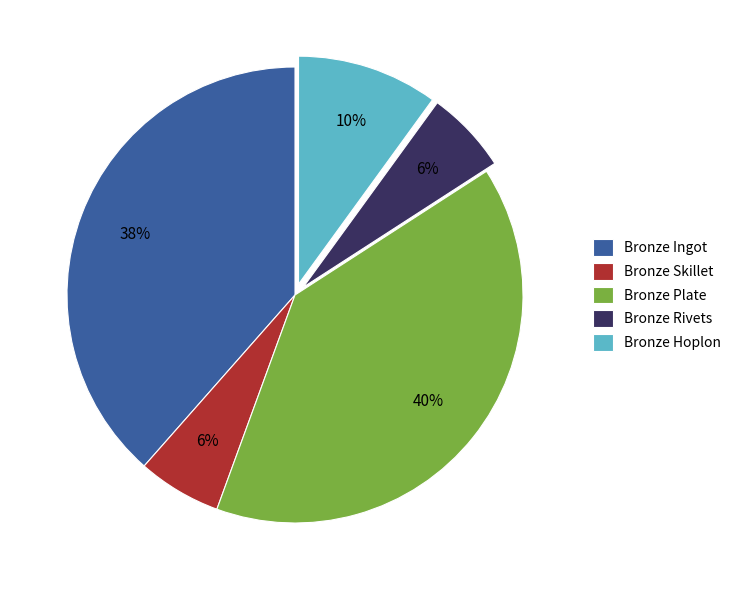

Is it true that Bronze Hoplon is 18% of the pie?

False